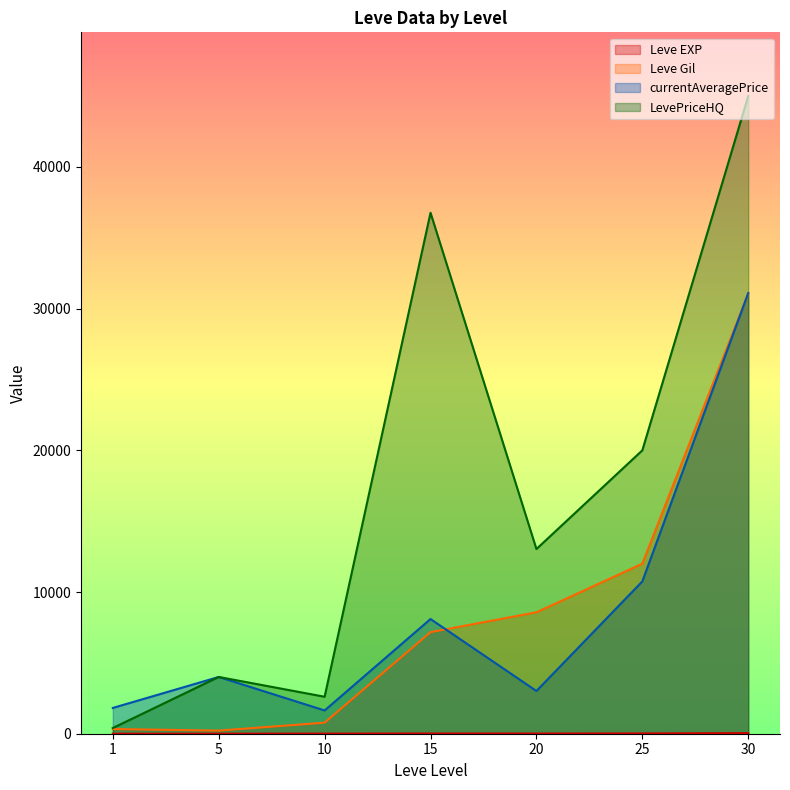

At which label is Leve Gil closest to 15645?

25